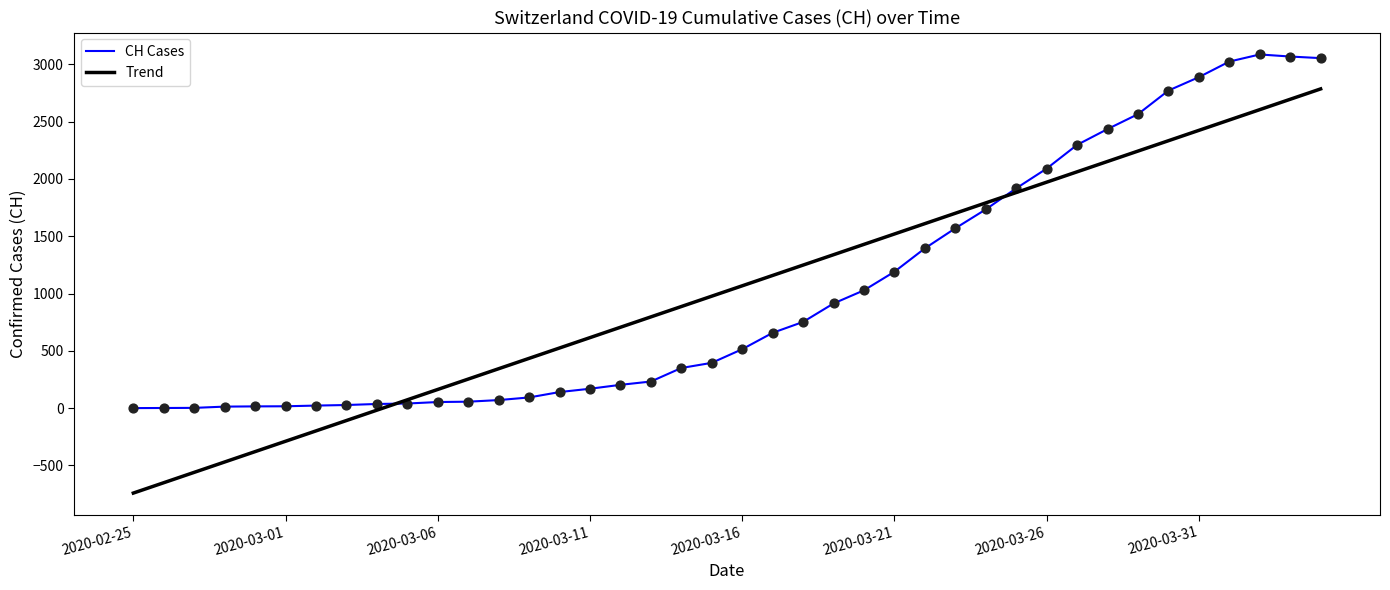

Which series has the widest spread of values?

Trend